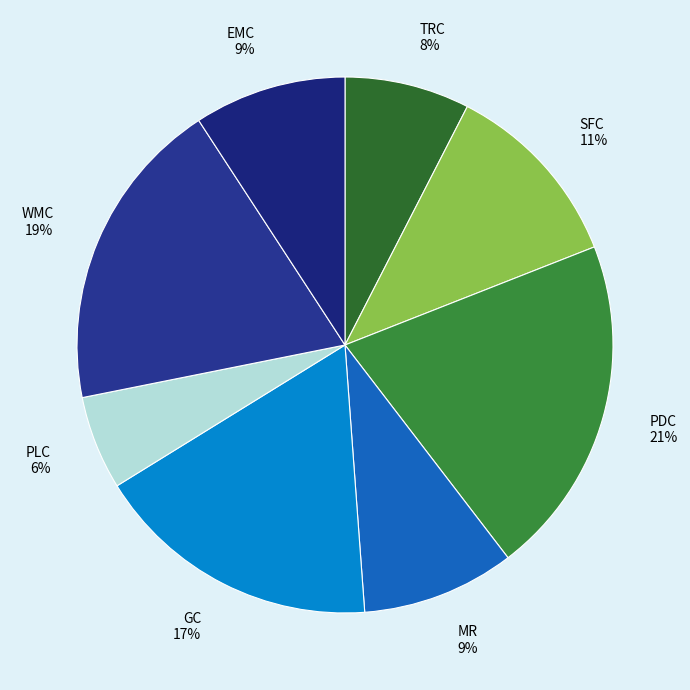

Combined, do GC and PDC account for over 50%?

No